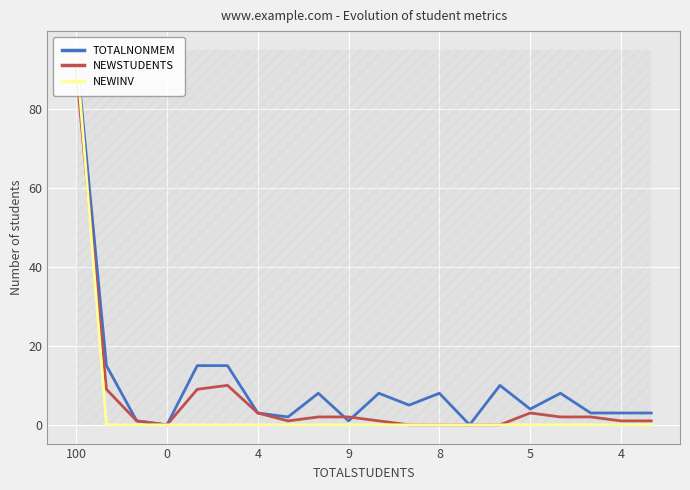

Between 10 and 12, which series saw the biggest shift?

NEWSTUDENTS